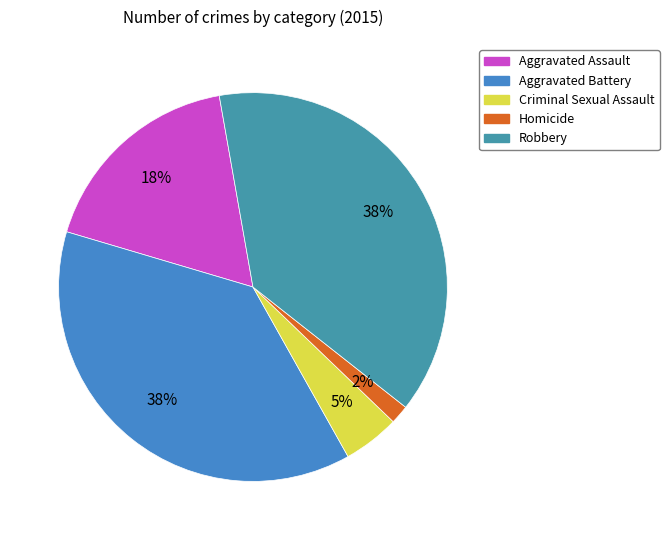

How many slices are in this pie chart?

5